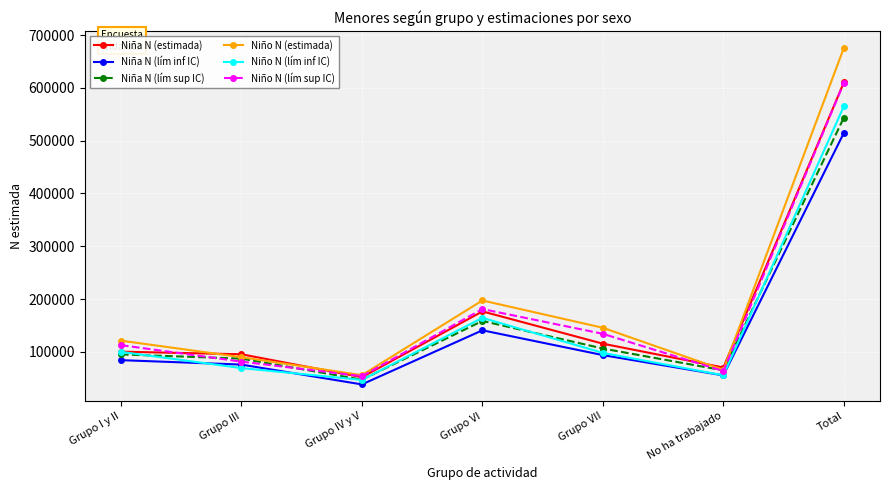

How many data points does each series have?

7